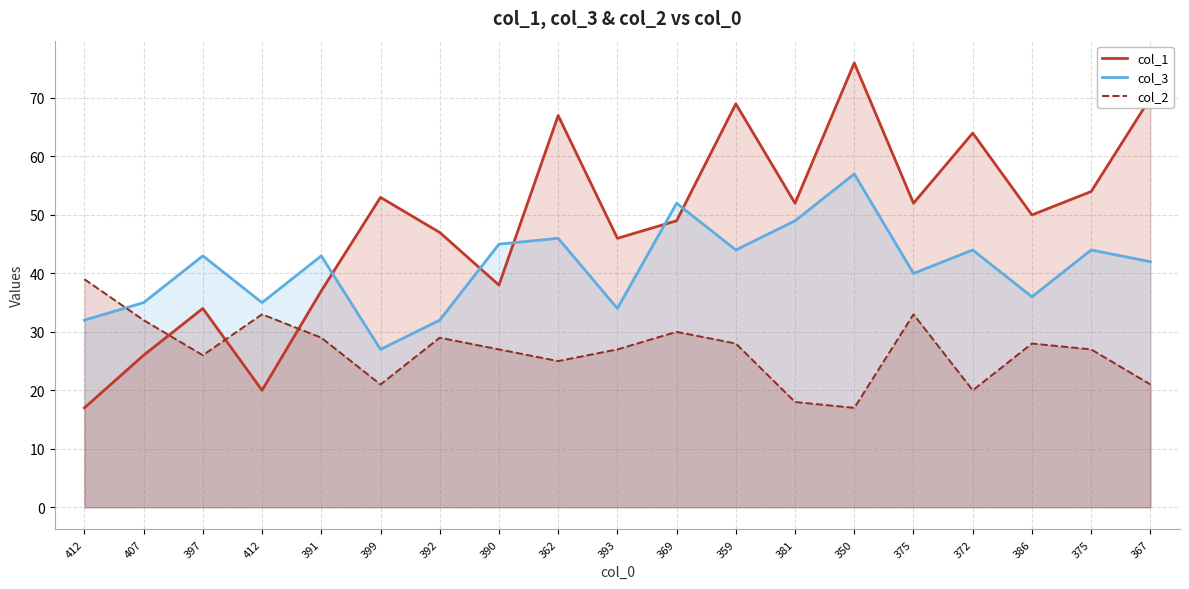

Which series changed the most between 392 and 386?

col_3